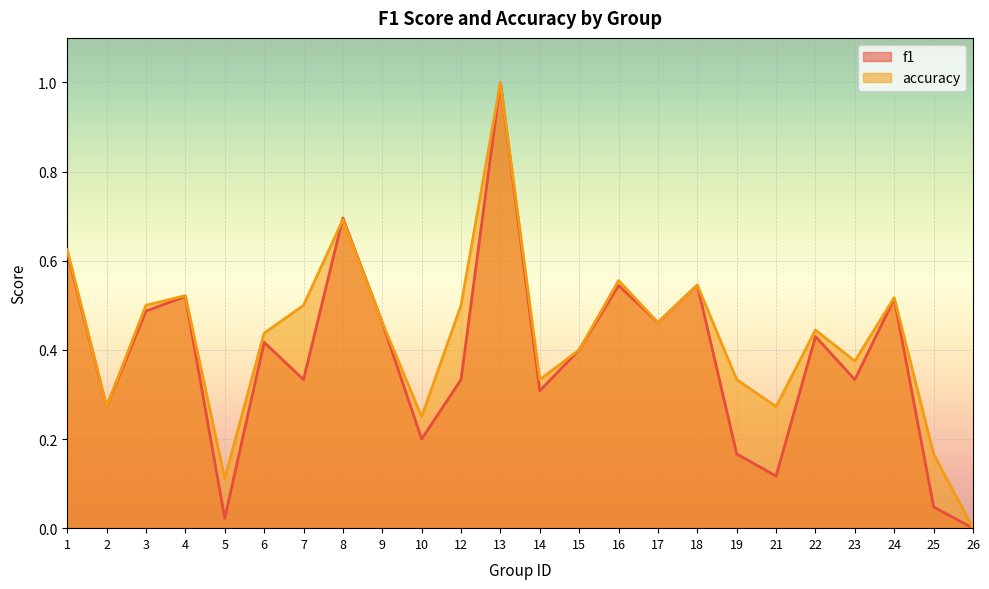

True or false: f1 has a value of 0.2 at 14.

False